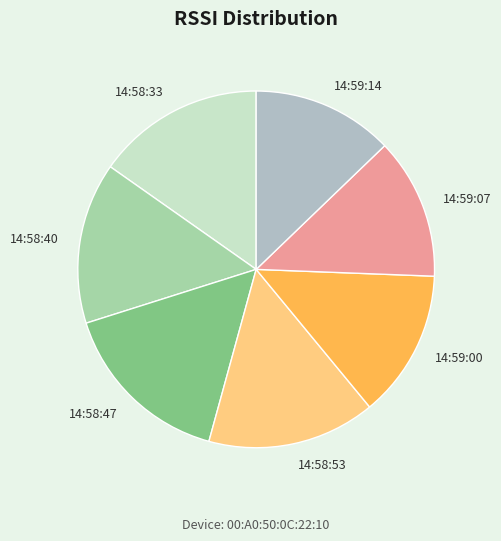

What is the largest slice in the pie chart?

14:58:47